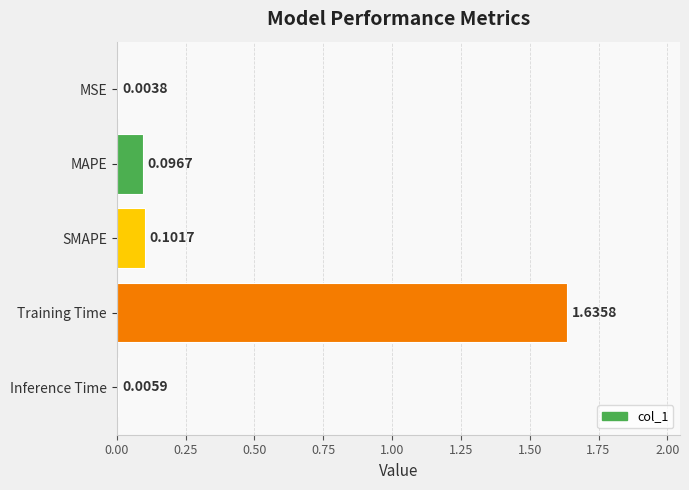

Which category has the highest value across all series?

Training Time